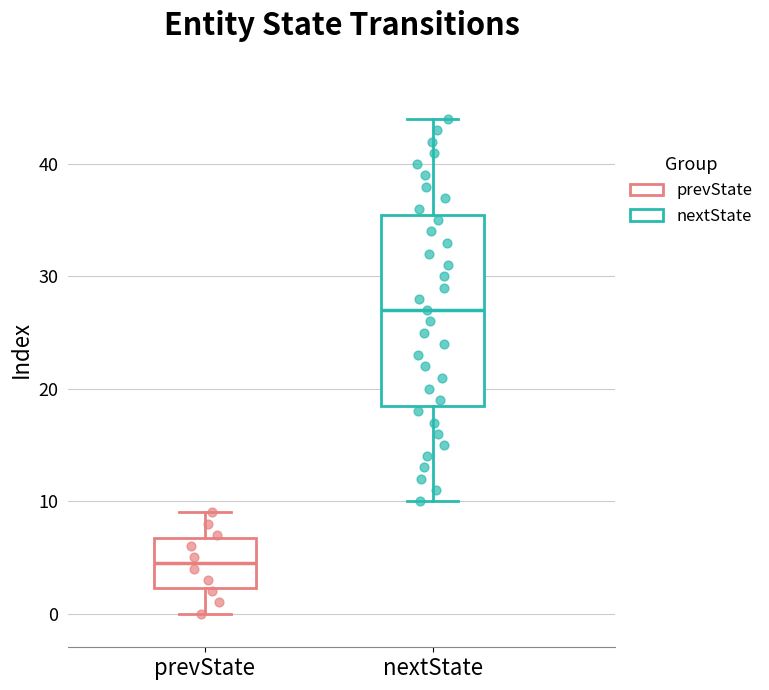

Comparing the boxes themselves (not the whiskers), which one is the tallest?

nextState